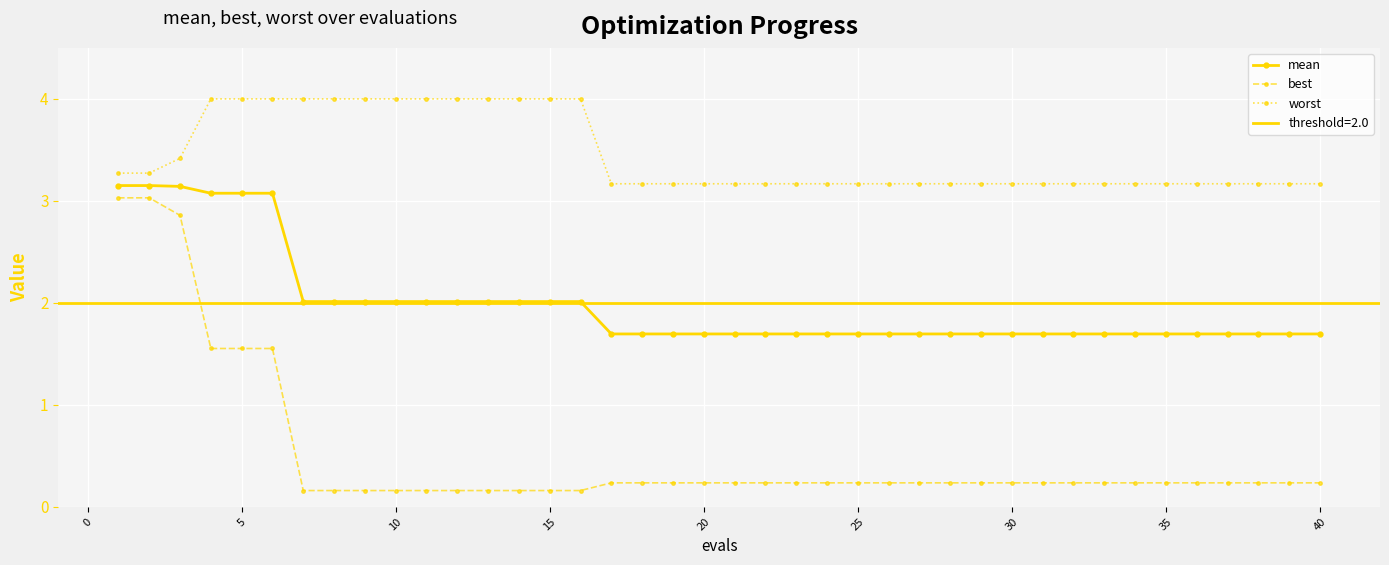

What is the value of the mean point at the 32nd from the left?

1.7